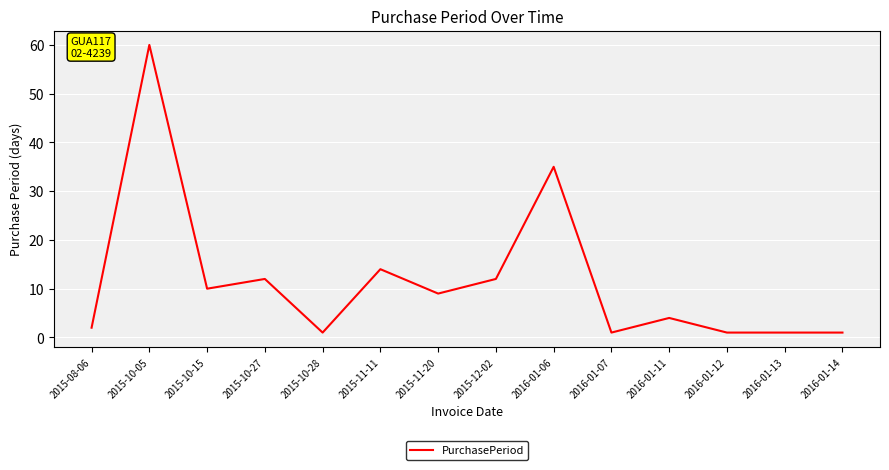

Reading left to right, what are all the values shown in this chart?

2015-08-06=2	2015-10-05=60	2015-10-15=10	2015-10-27=12	2015-10-28=1	2015-11-11=14	2015-11-20=9	2015-12-02=12	2016-01-06=35	2016-01-07=1	2016-01-11=4	2016-01-12=1	2016-01-13=1	2016-01-14=1